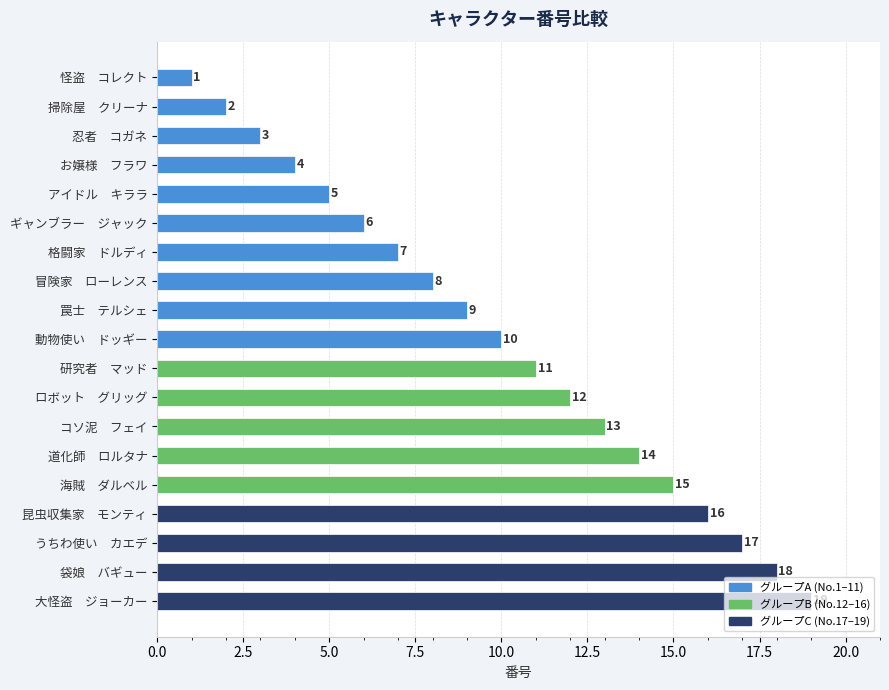

Rank the categories by value from highest to lowest.

大怪盗　ジョーカー, 袋娘　バギュー, うちわ使い　カエデ, 昆虫収集家　モンティ, 海賊　ダルベル, 道化師　ロルタナ, コソ泥　フェイ, ロボット　グリッグ, 研究者　マッド, 動物使い　ドッギー, 罠士　テルシェ, 冒険家　ローレンス, 格闘家　ドルディ, ギャンブラー　ジャック, アイドル　キララ, お嬢様　フラワ, 忍者　コガネ, 掃除屋　クリーナ, 怪盗　コレクト